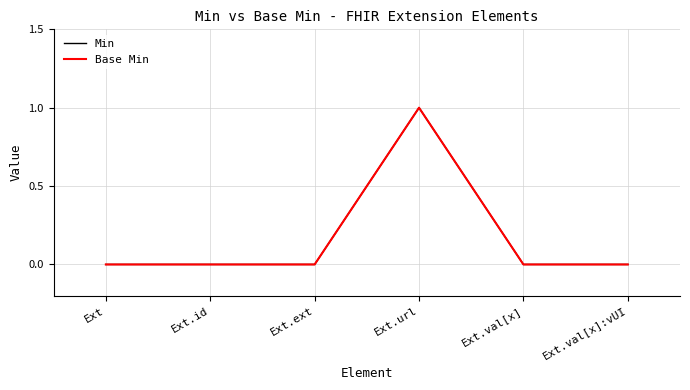

Does the chart have visible grid lines?

Yes